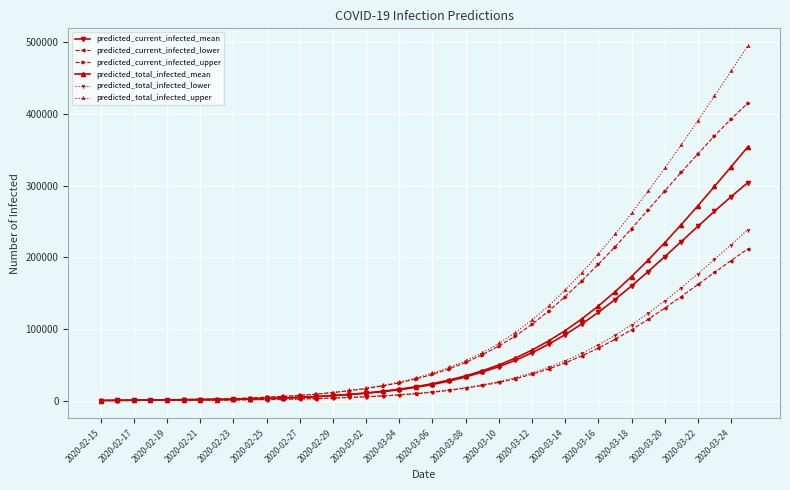

List the series in order of their peak value, highest first.

predicted_total_infected_upper, predicted_current_infected_upper, predicted_total_infected_mean, predicted_current_infected_mean, predicted_total_infected_lower, predicted_current_infected_lower